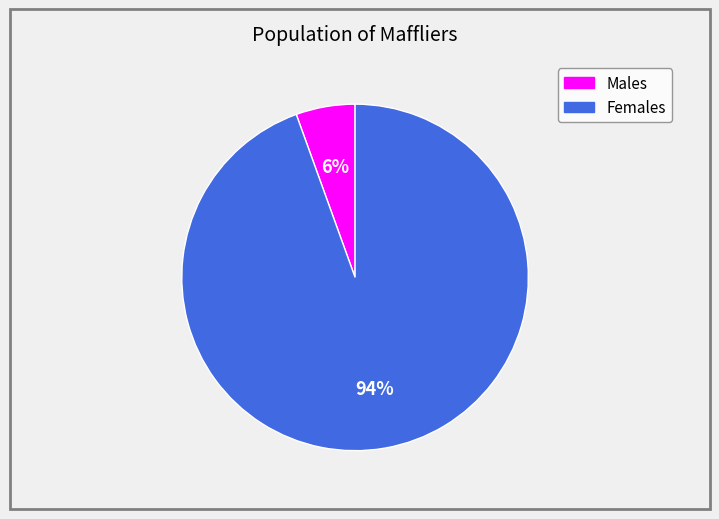

Between Females and Males, which is larger?

Females